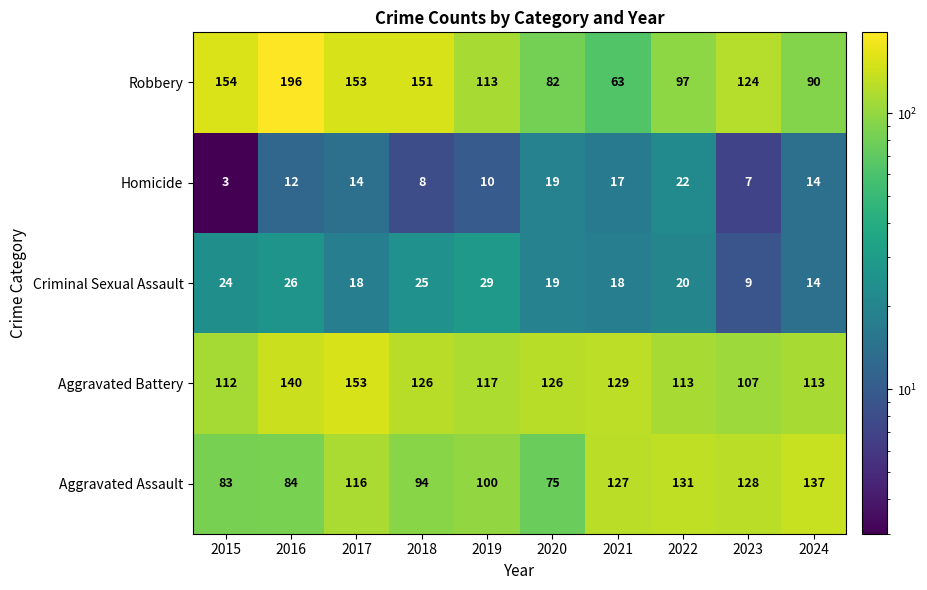

What is the minimum value shown in the chart?

3